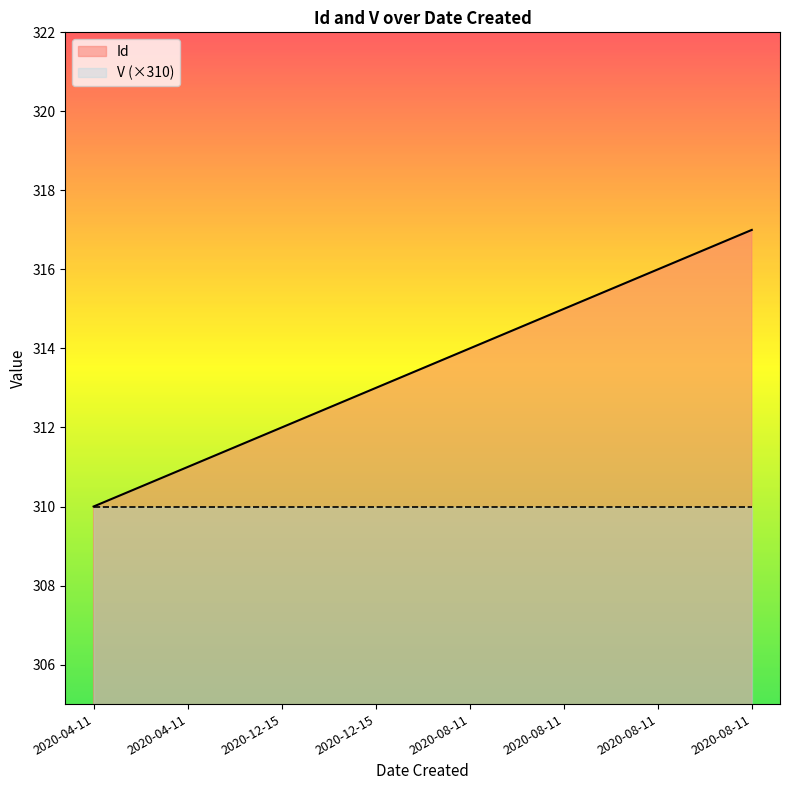

At which label does the data first exceed 314?

2020-08-11